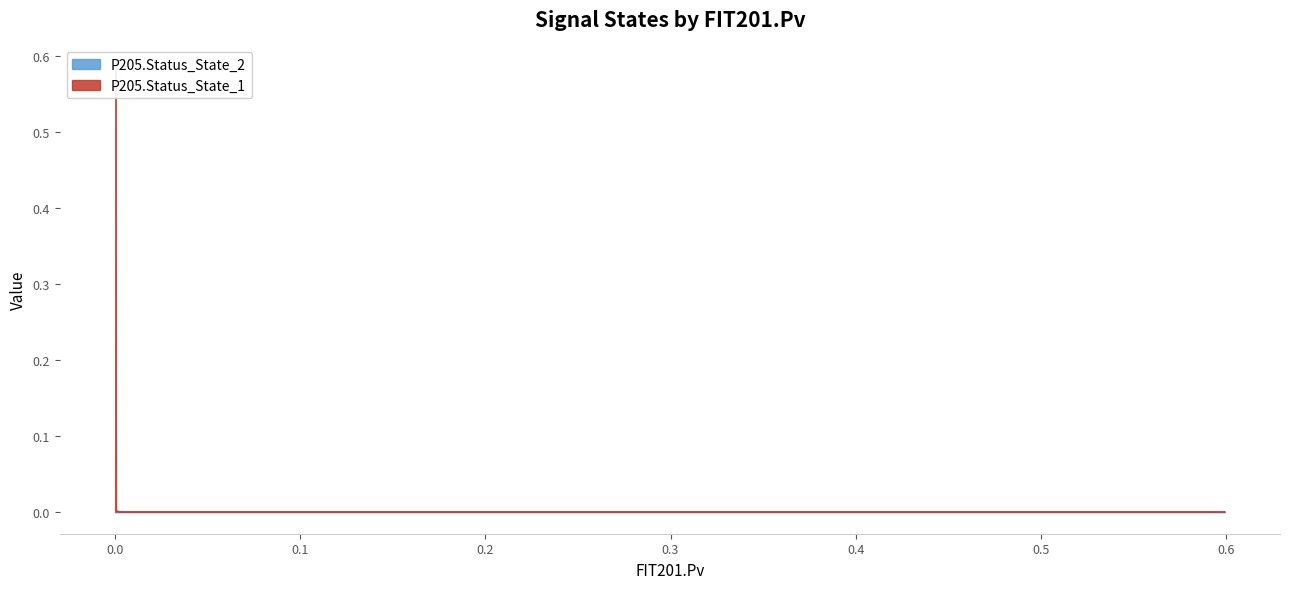

How many lines are shown in the chart?

1